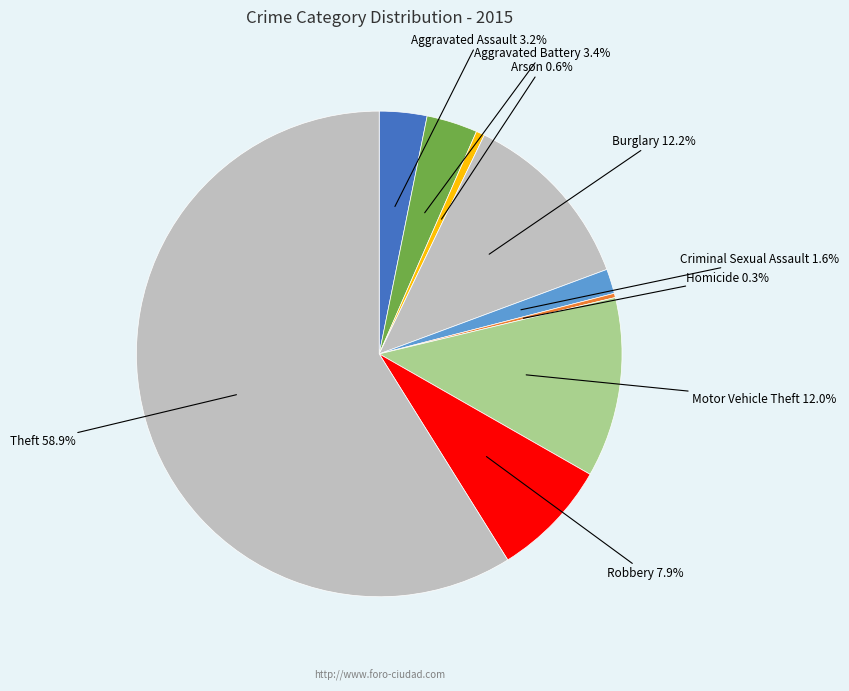

How many slices are in this pie chart?

9